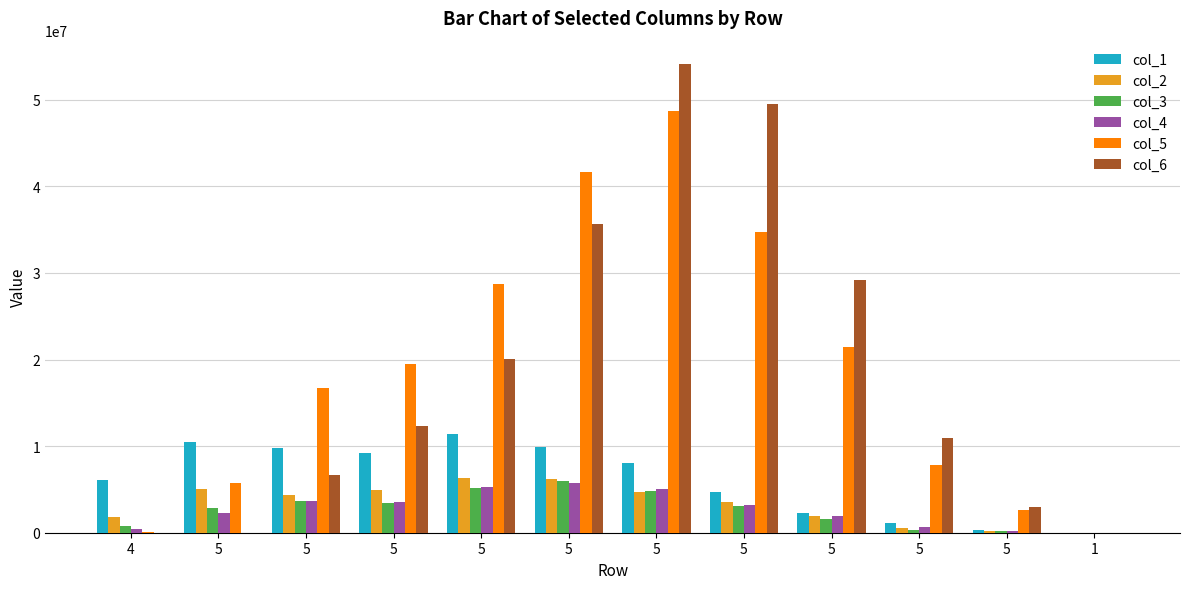

Count the number of data series in this chart.

6